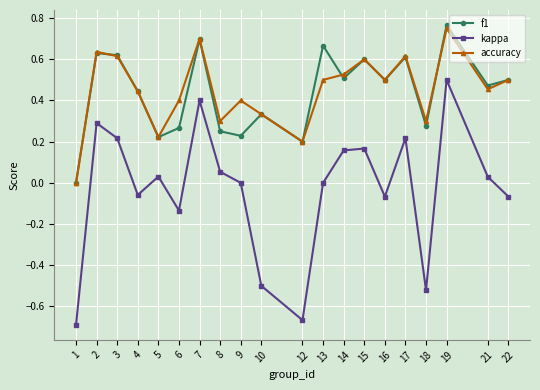

How many lines are shown in the chart?

3